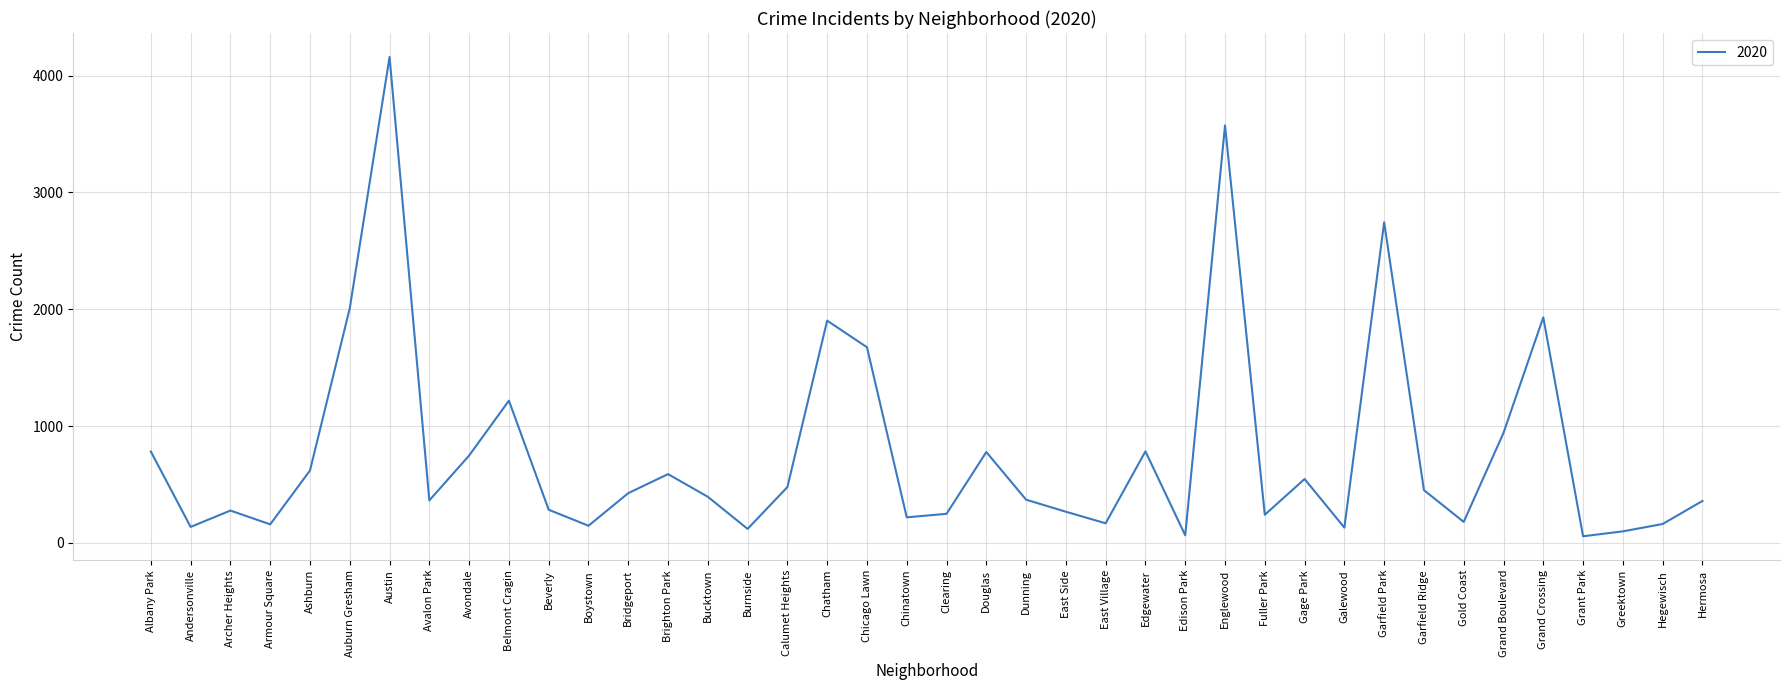

How many lines are shown in the chart?

1